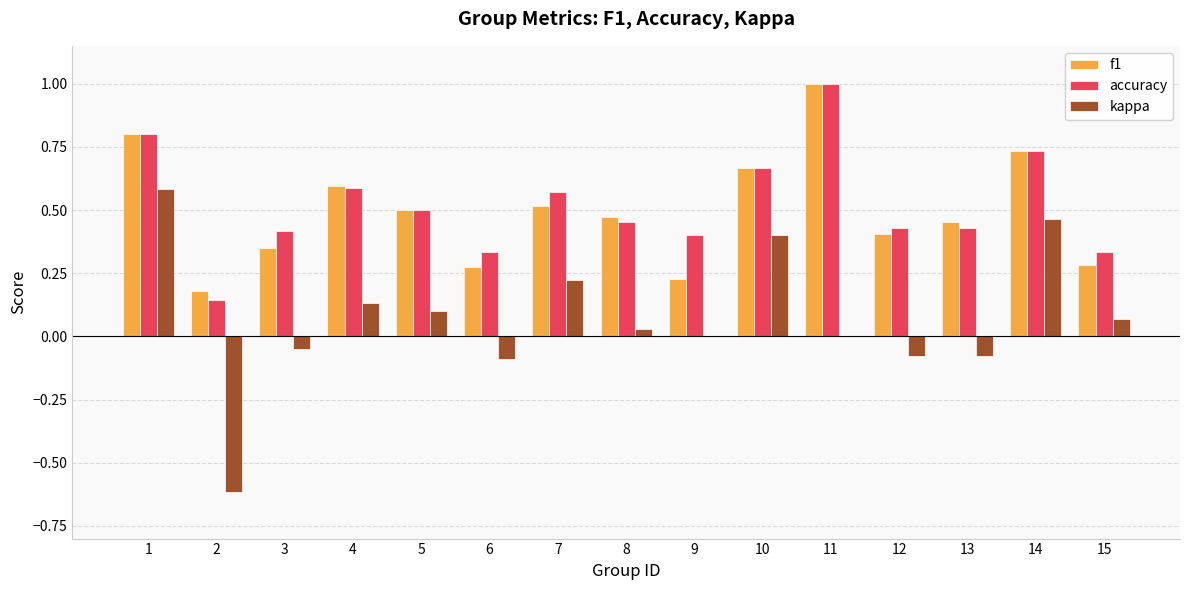

At which category is the sum across all series the highest?

1